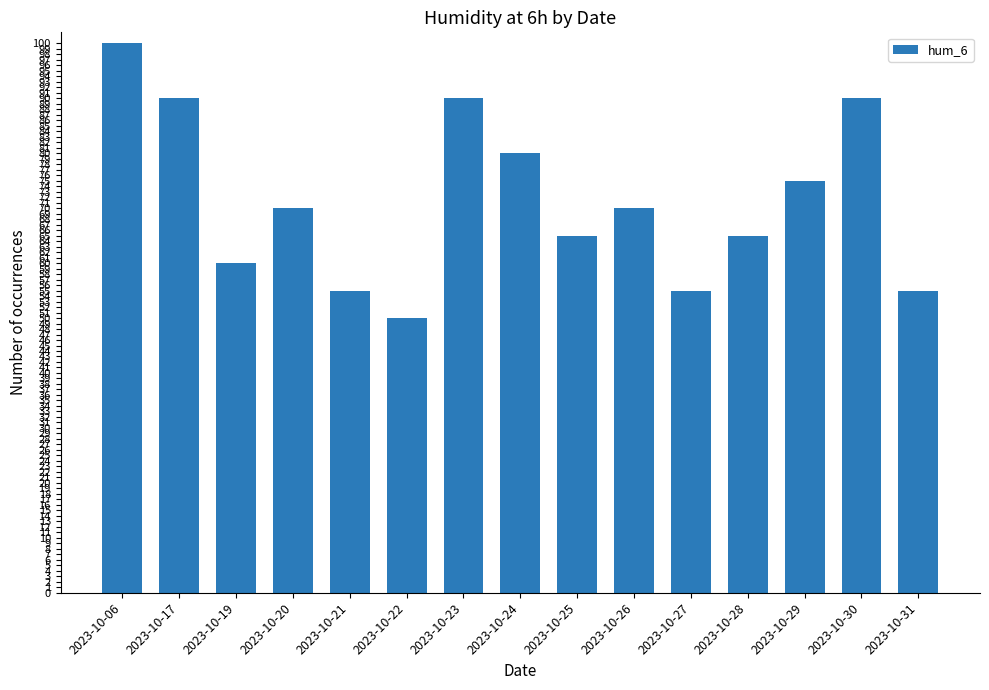

Reading left to right, list all the values displayed in this chart.

100	90	60	70	55	50	90	80	65	70	55	65	75	90	55